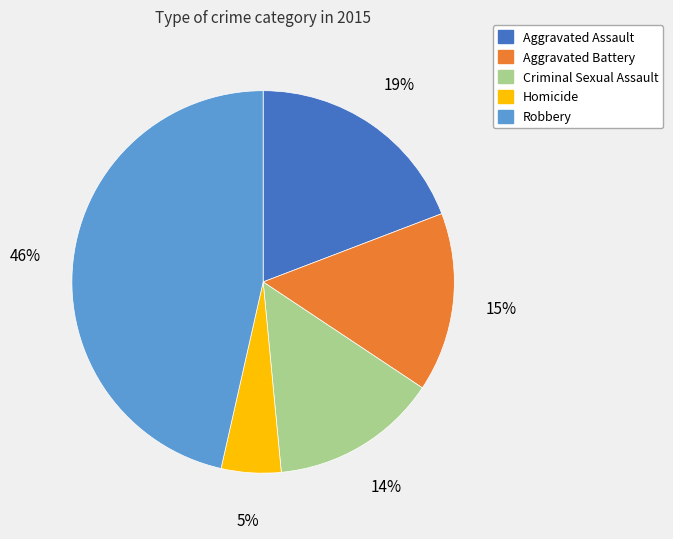

Rank the categories by value from lowest to highest.

Homicide, Criminal Sexual Assault, Aggravated Battery, Aggravated Assault, Robbery